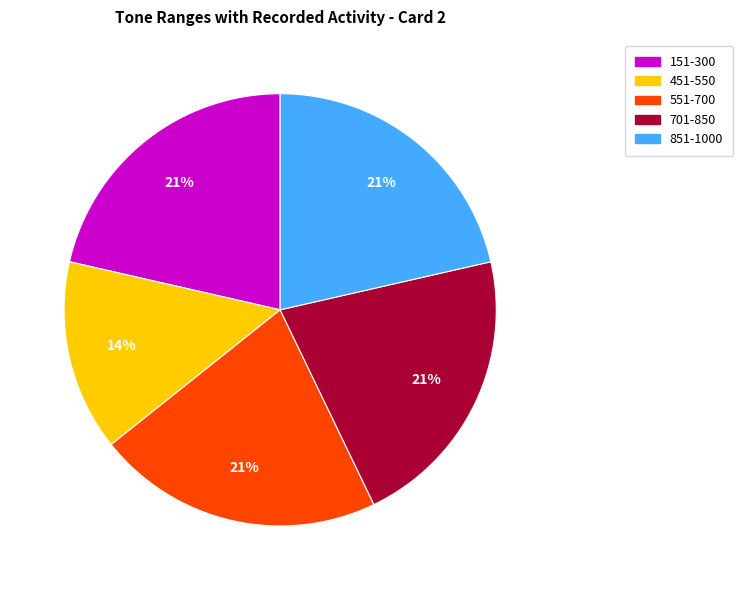

Which slice is the smallest?

451-550